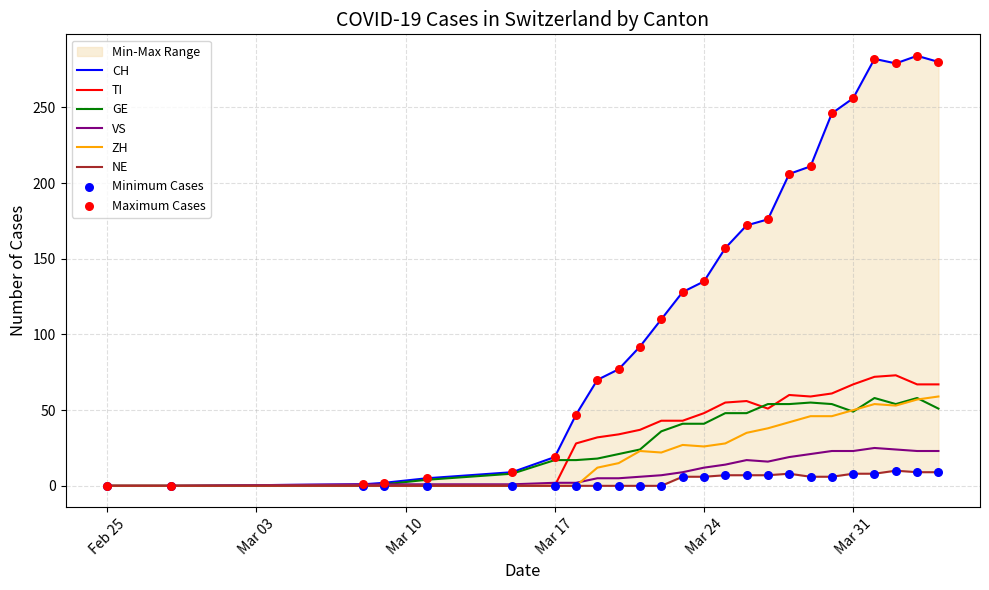

What are all the series names shown in the legend?

CH, TI, GE, VS, ZH, NE